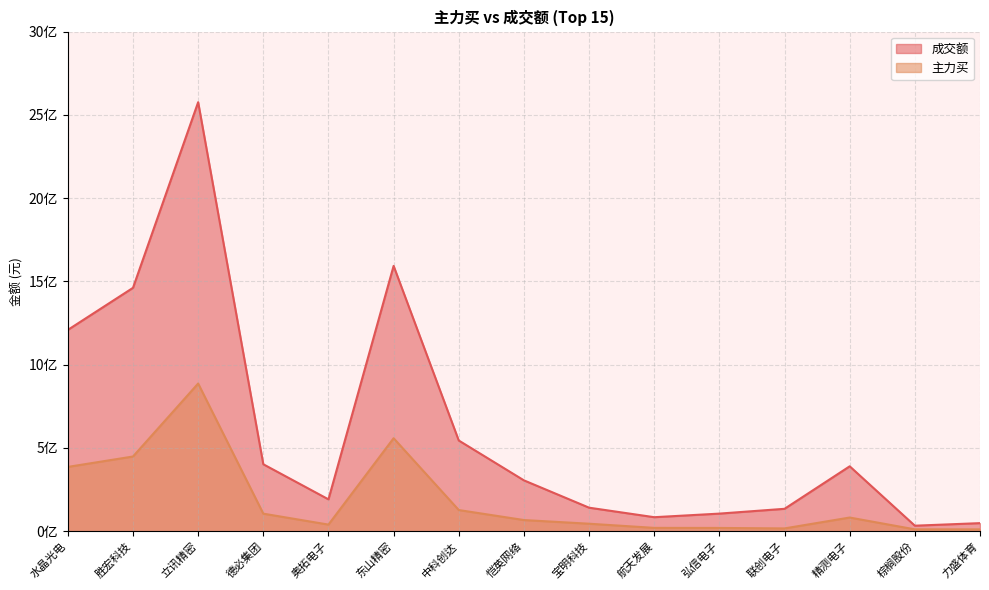

Does the chart display data point markers on the line(s)?

No